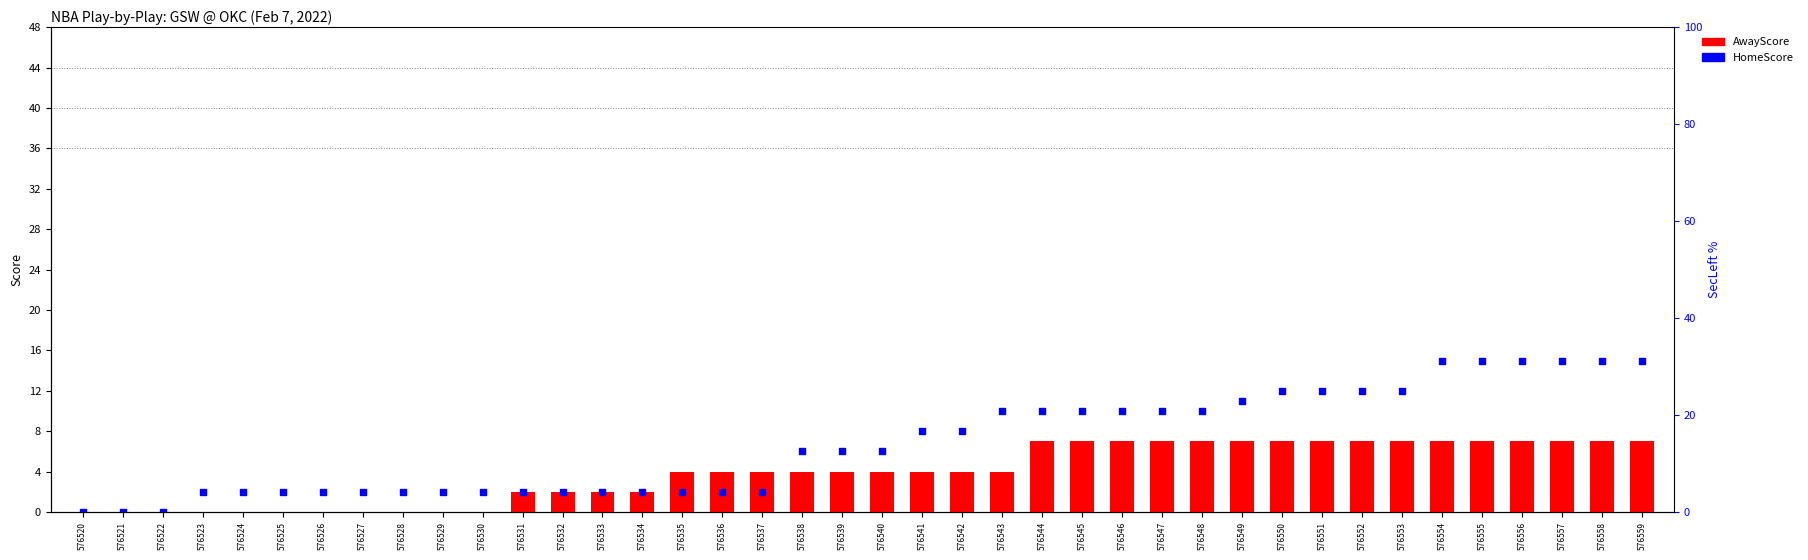

At how many categories does at least one series exceed 4?

22